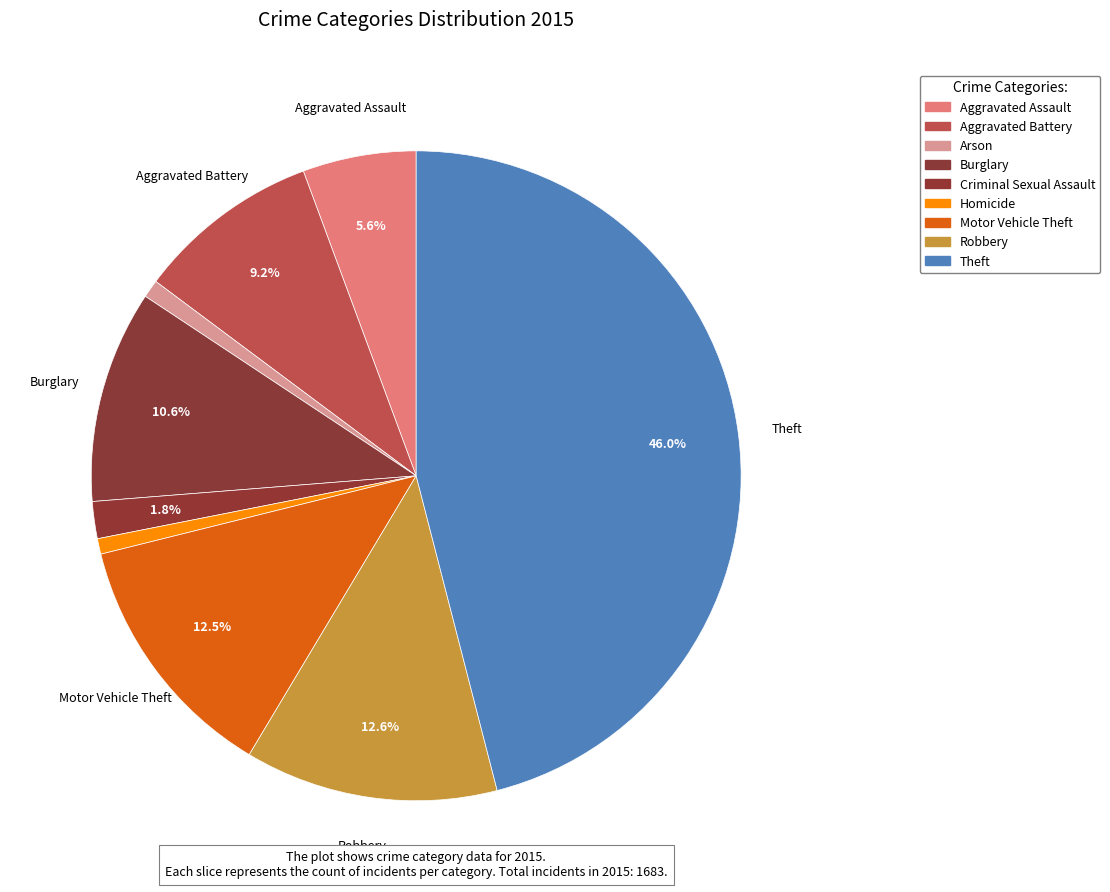

Is Homicide the majority of the pie?

No